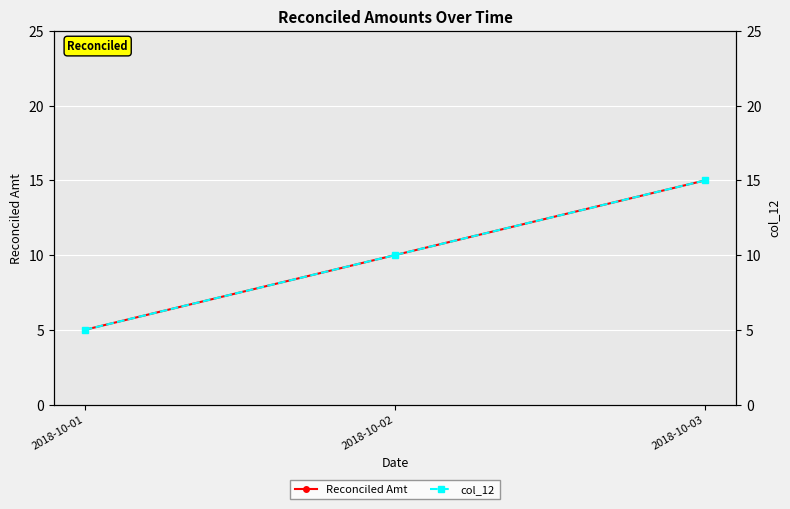

Is it true that Reconciled Amt equals 2 at 2018-10-01?

False